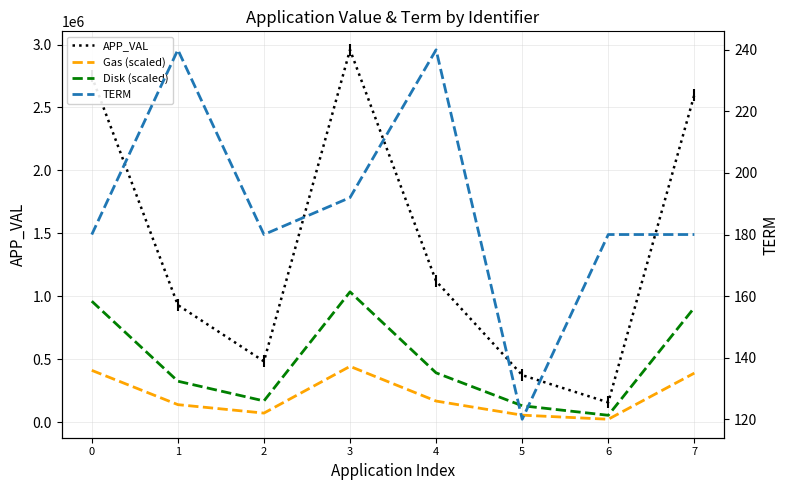

Which series reaches the maximum Y coordinate?

APP_VAL